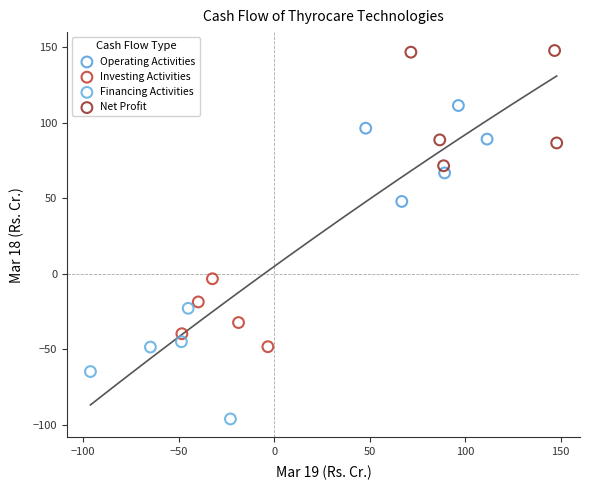

Which series reaches the minimum Y coordinate?

Financing Activities